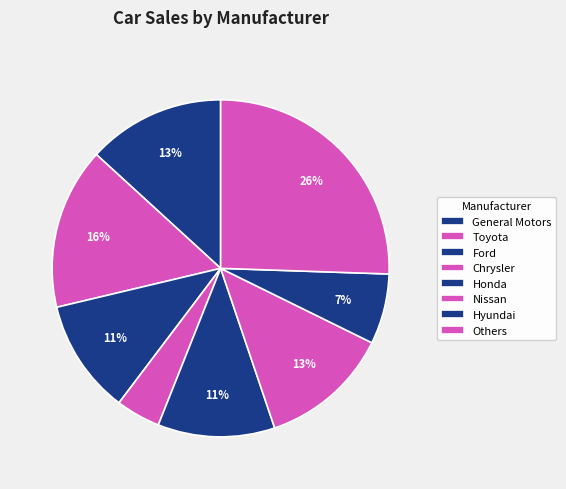

How many segments does this pie chart have?

8